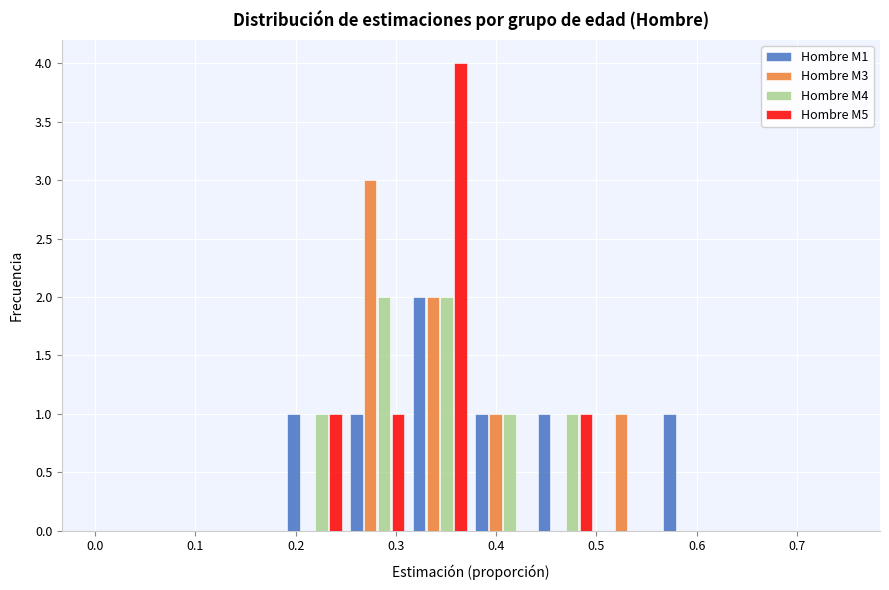

Reading left to right, transcribe this chart: for each range on the x-axis, give the height of each series' bar. Neither the bar edges nor the heights are printed on the chart, so give them approximately, as read against the axes.

0.00 to 0.06: Hombre M1=0	Hombre M3=0	Hombre M4=0	Hombre M5=0
0.06 to 0.13: Hombre M1=0	Hombre M3=0	Hombre M4=0	Hombre M5=0
0.13 to 0.19: Hombre M1=0	Hombre M3=0	Hombre M4=0	Hombre M5=0
0.19 to 0.25: Hombre M1=1	Hombre M3=0	Hombre M4=1	Hombre M5=1
0.25 to 0.31: Hombre M1=1	Hombre M3=3	Hombre M4=2	Hombre M5=1
0.31 to 0.38: Hombre M1=2	Hombre M3=2	Hombre M4=2	Hombre M5=4
0.38 to 0.44: Hombre M1=1	Hombre M3=1	Hombre M4=1	Hombre M5=0
0.44 to 0.50: Hombre M1=1	Hombre M3=0	Hombre M4=1	Hombre M5=1
0.50 to 0.56: Hombre M1=0	Hombre M3=1	Hombre M4=0	Hombre M5=0
0.56 to 0.63: Hombre M1=1	Hombre M3=0	Hombre M4=0	Hombre M5=0
0.63 to 0.69: Hombre M1=0	Hombre M3=0	Hombre M4=0	Hombre M5=0
0.69 to 0.75: Hombre M1=0	Hombre M3=0	Hombre M4=0	Hombre M5=0